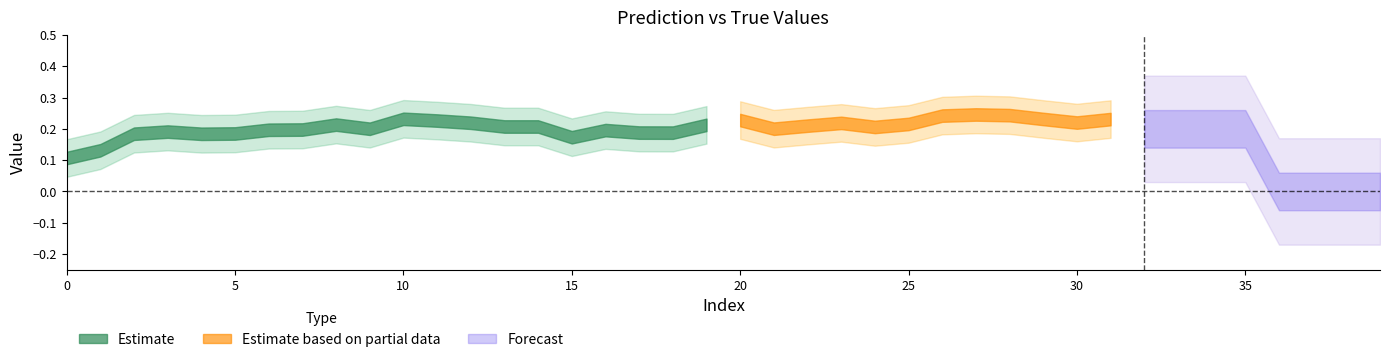

The y_pred series shows 0.4 at 338. True or false?

False